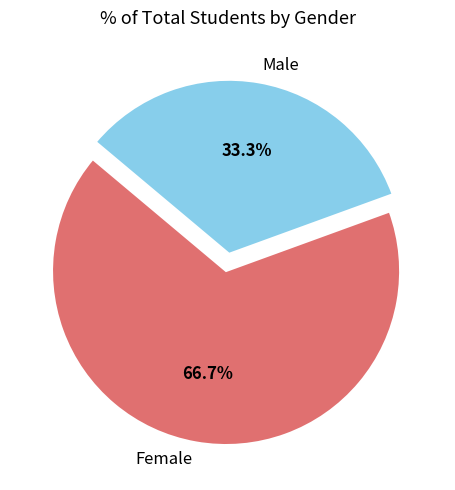

What percentage is the Male slice, to the nearest percent?

33%